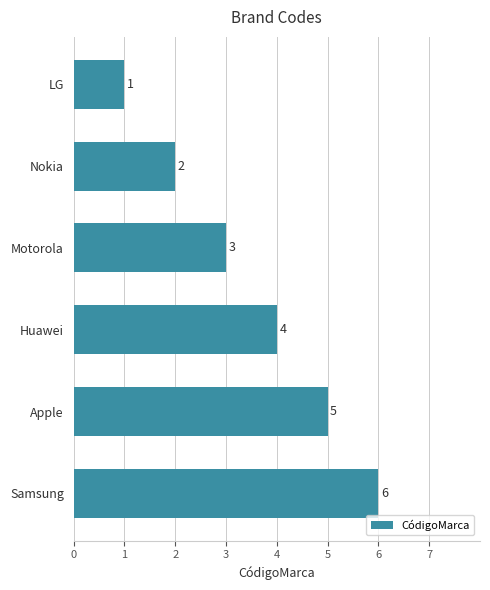

What is the approximate value at Motorola?

3